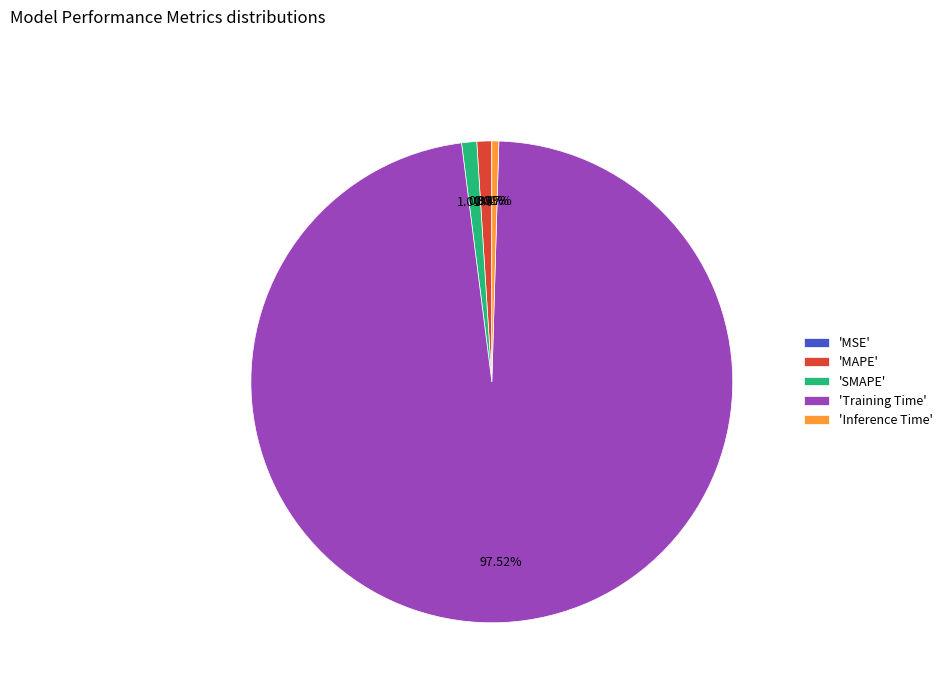

Is there any slice that represents more than half of the pie?

Yes